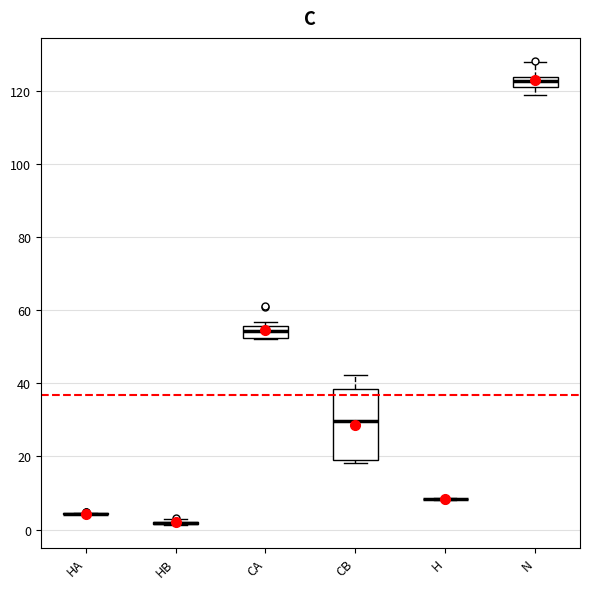

Which box is the tallest, from its lower edge to its upper edge?

CB